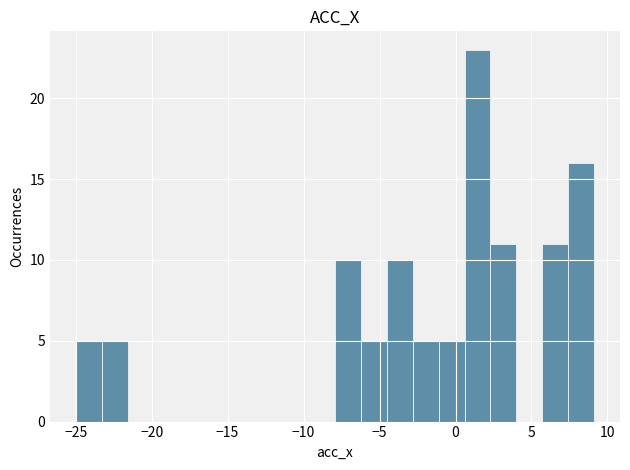

Read against the x-axis, roughly where is the centre of the tallest bar?

1.5